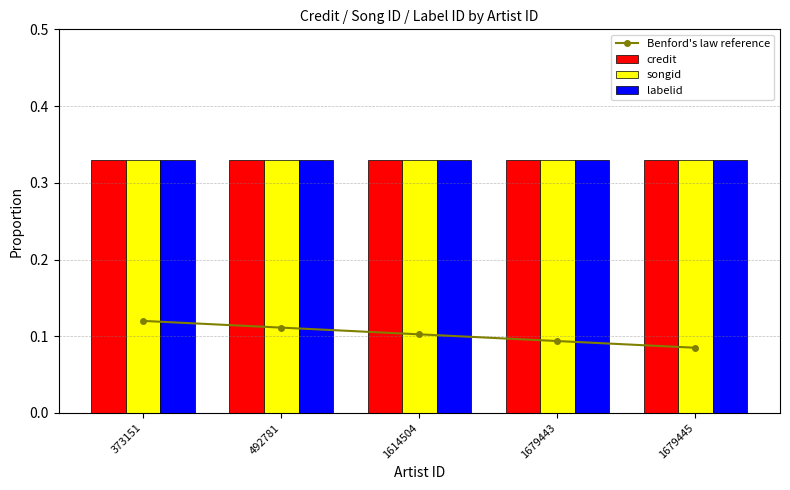

Which category has the lowest value in the Benford's law reference series?

1679445